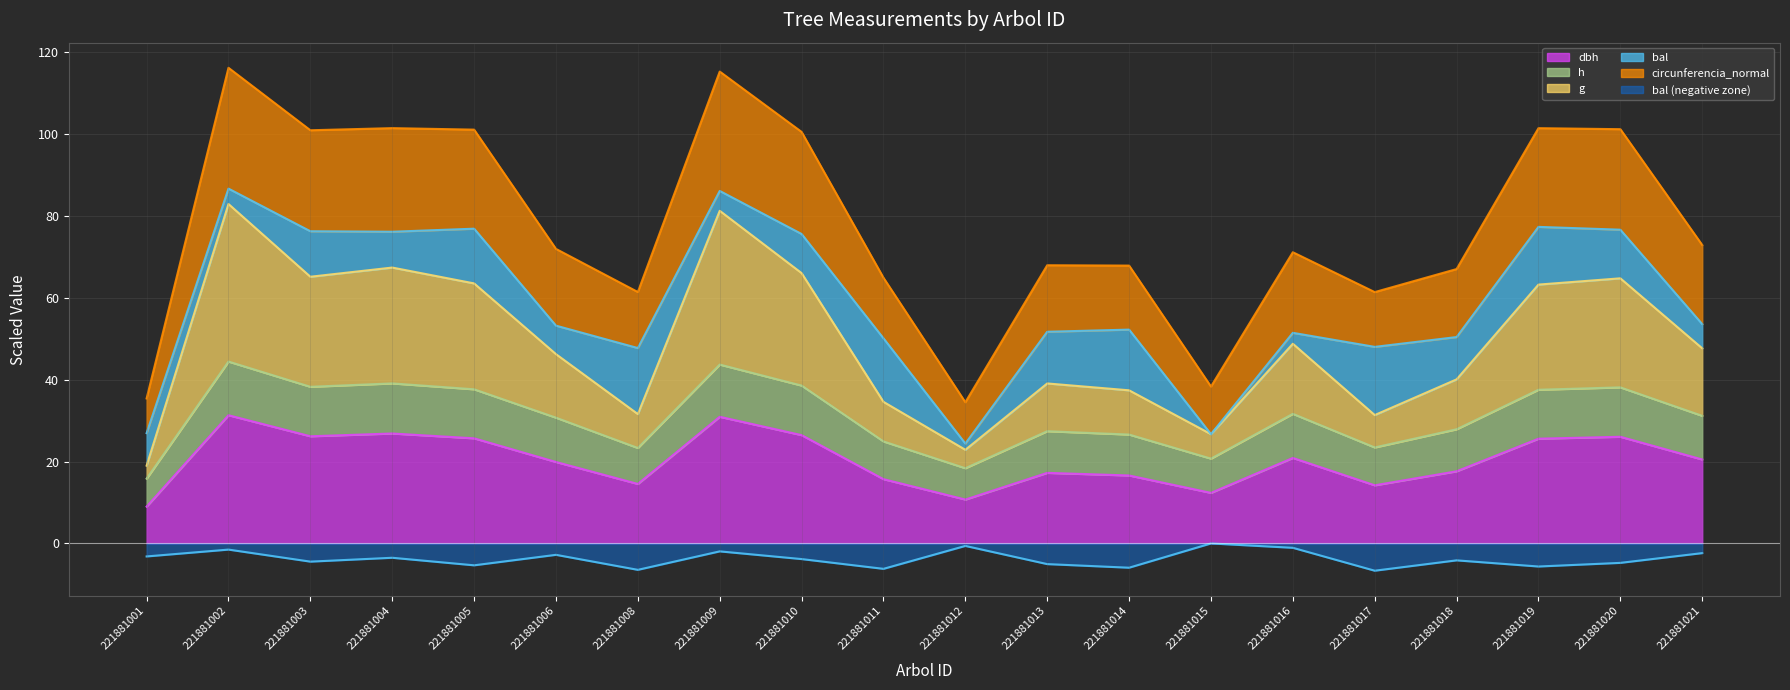

Which category has the lowest value in the bal series?

221881017